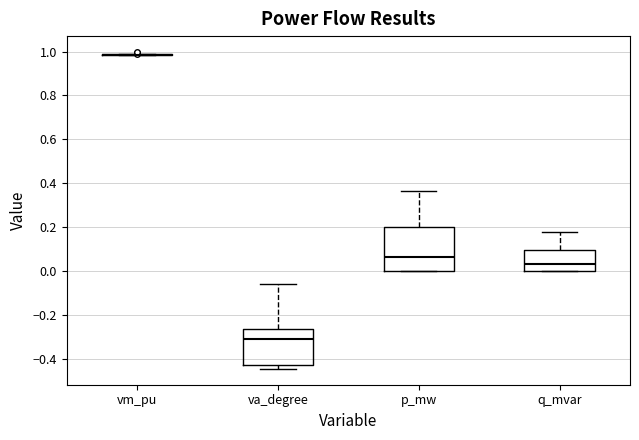

Where is the upper edge of the box for q_mvar on the y-axis? The values are not printed on the chart, so give them approximately, as read against the axis.

0.10